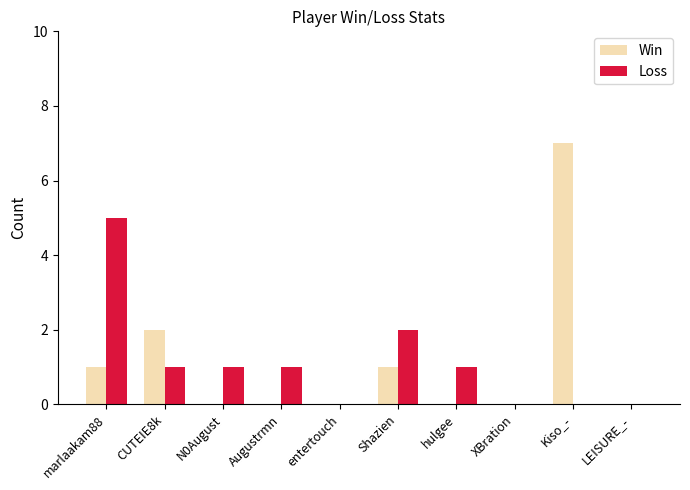

True or false: Win has a value of 3 at XBration.

False